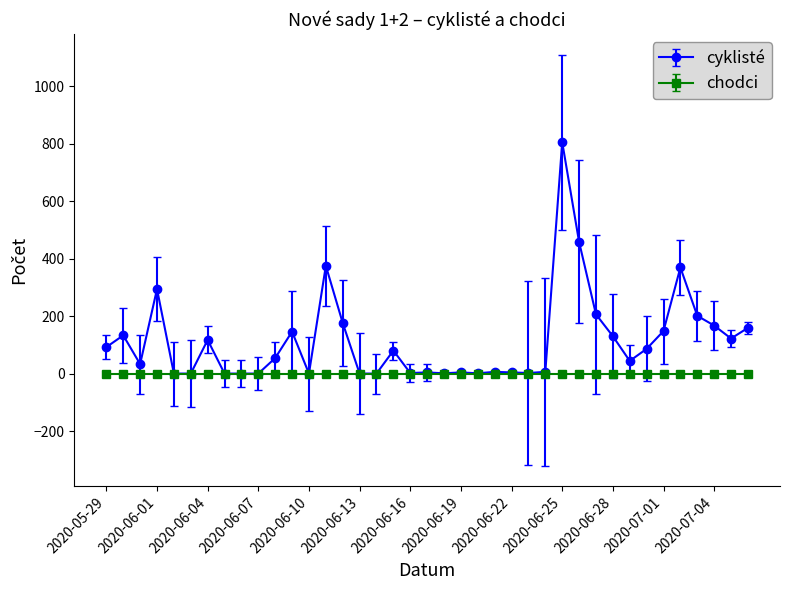

Which series has the widest spread of values?

cyklisté